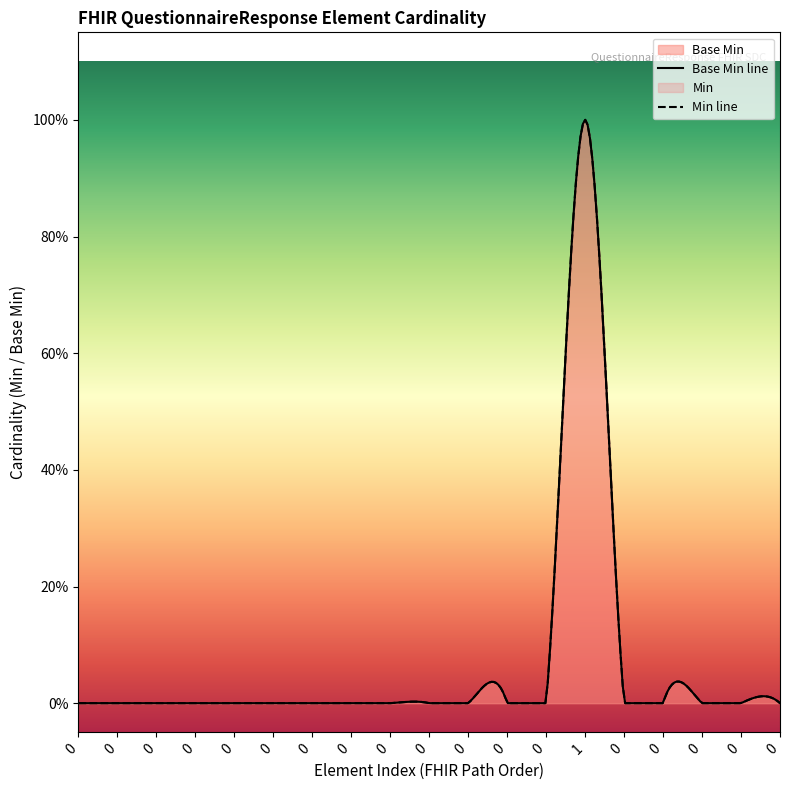

Reading left to right, list all the values displayed in this chart.

0=0	0=0	0=0	0=0	0=0	0=0	0=0	0=0	0=0	0=0	1=0	0=0	1=0	1=1	0=0	0=0	0=0	0=0	0=0